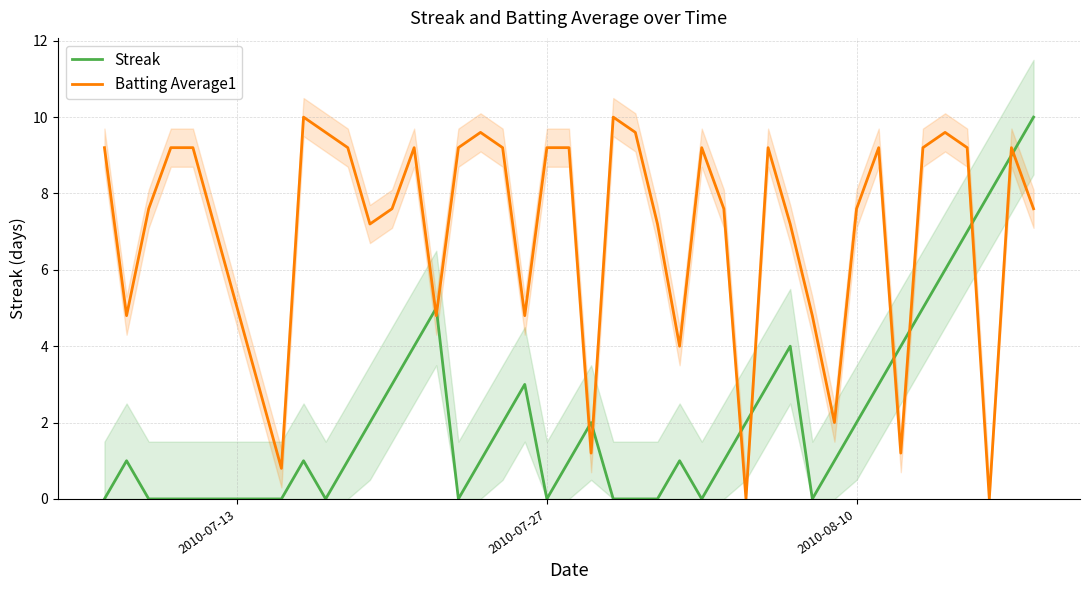

True or false: Batting Average1 and Streak cross at least once.

True